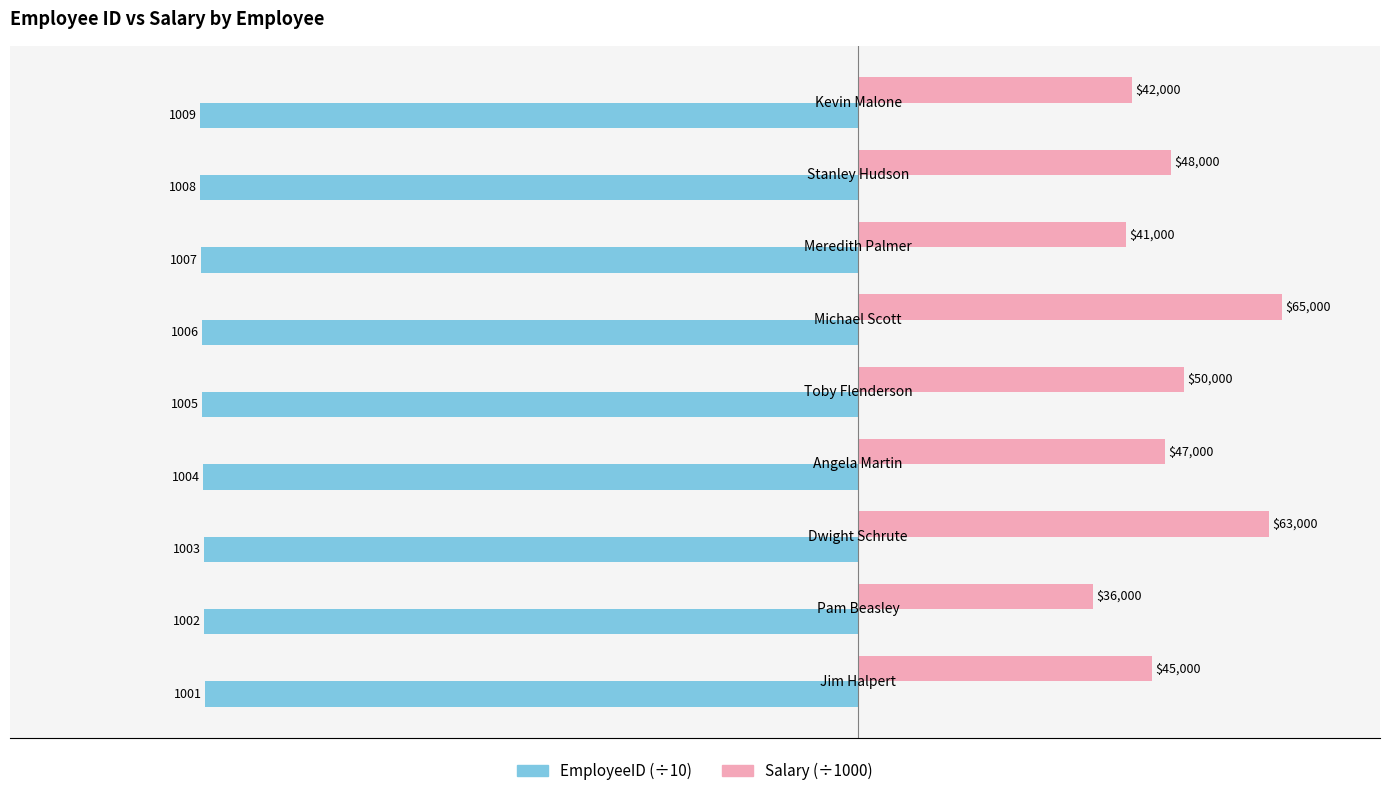

What is the average value of the Salary (÷1000) series?

48.6